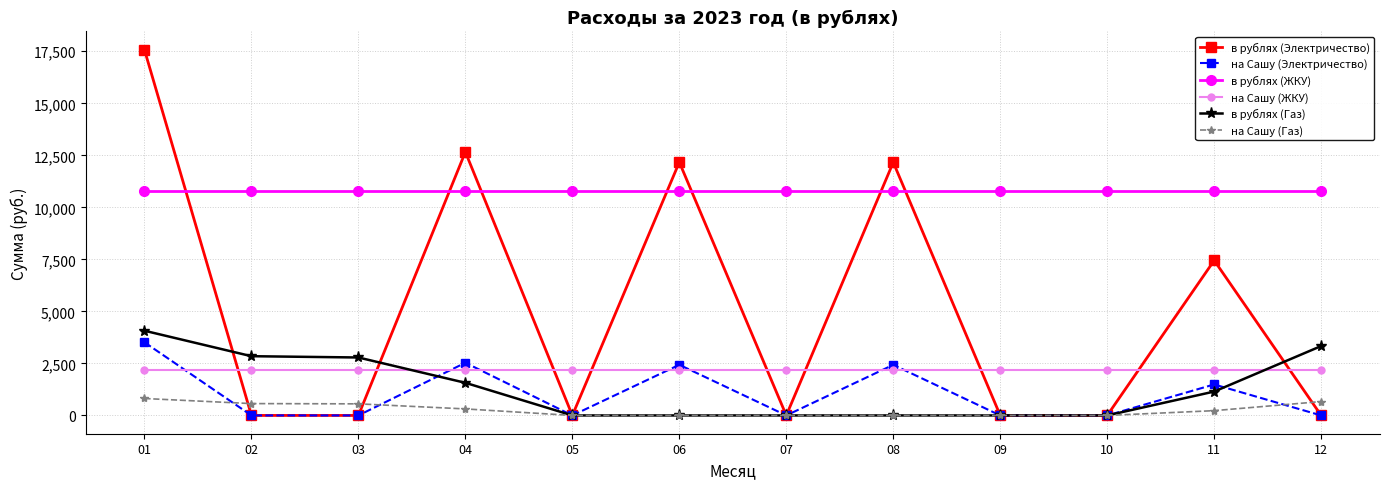

How many data points does each series have?

12